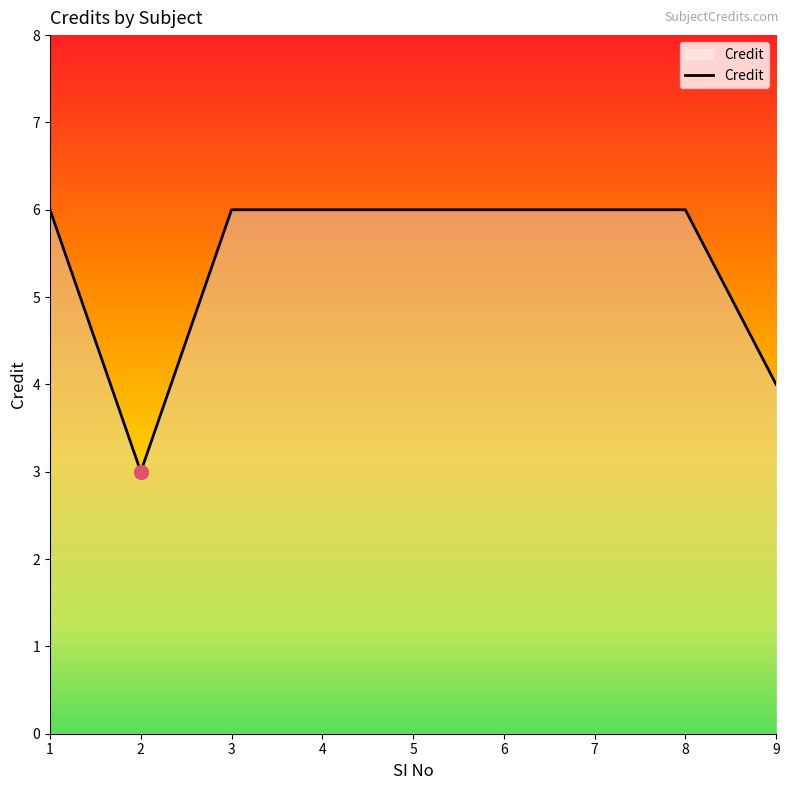

What is the ratio of the value at 5 to the value at 2?

2.0